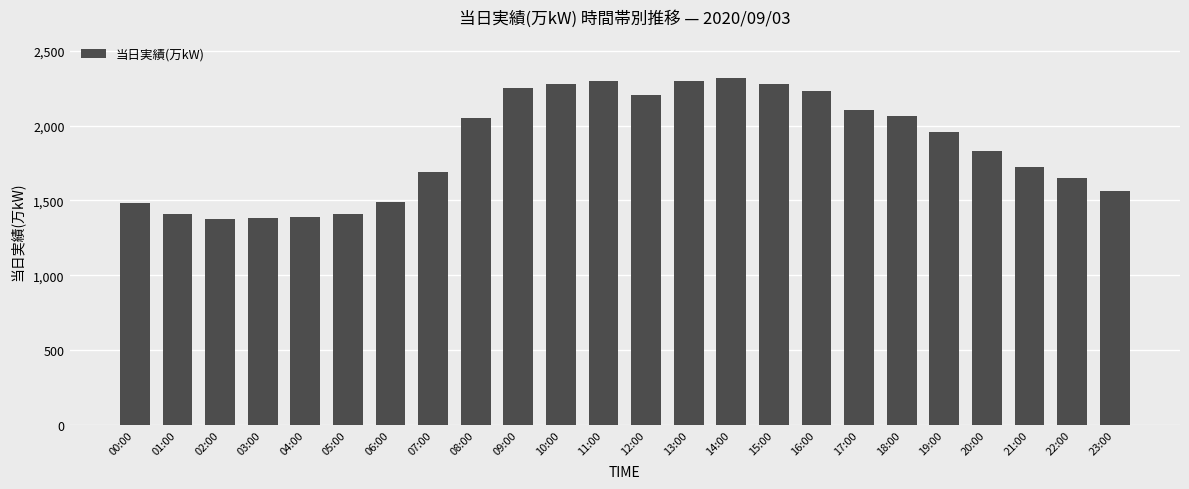

What position from the left is 03:00?

4